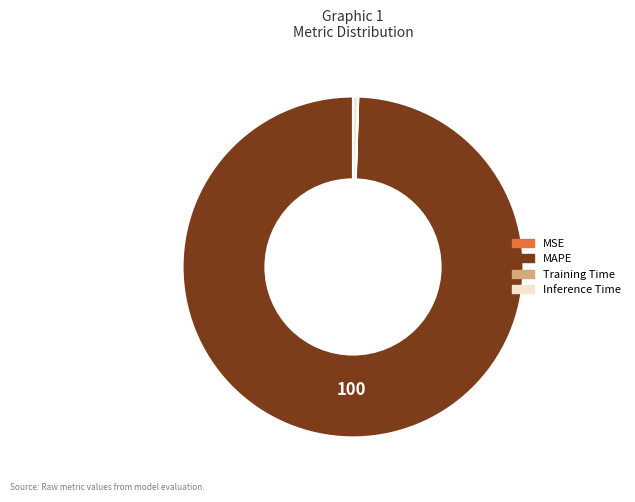

Is there any slice that represents more than half of the pie?

Yes